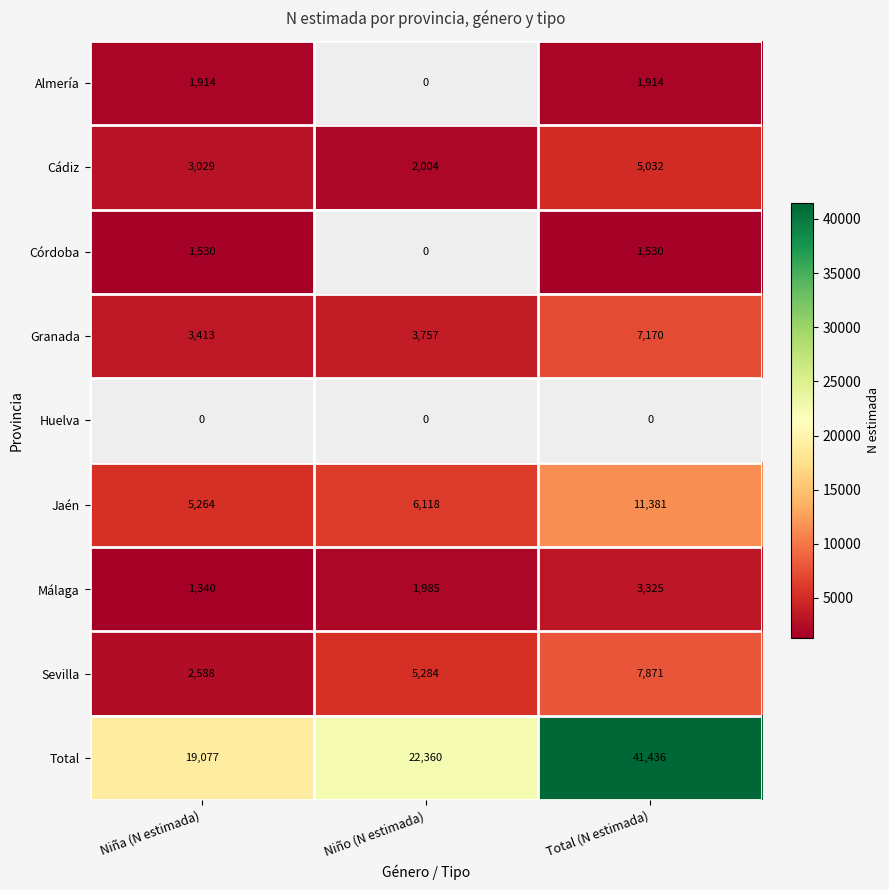

The value of Sevilla at Niño (N estimada) is 5284. True or false?

True